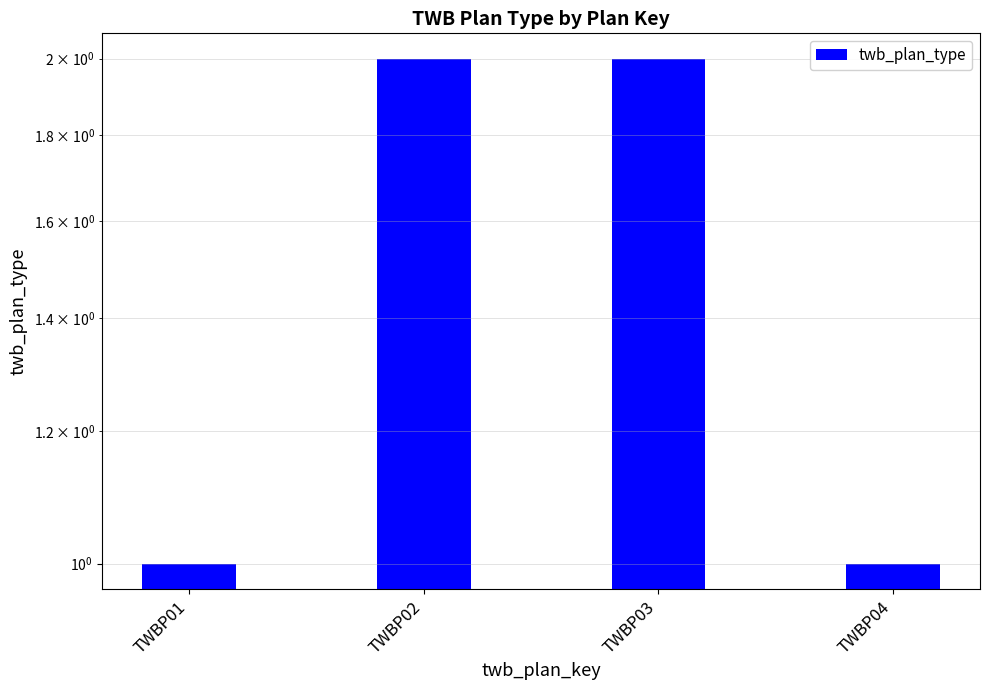

True or false: the data shows 1 at TWBP01.

False